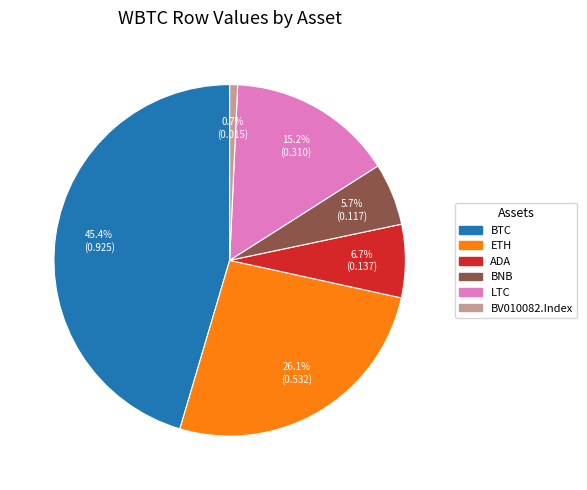

Is there any slice that represents more than half of the pie?

No